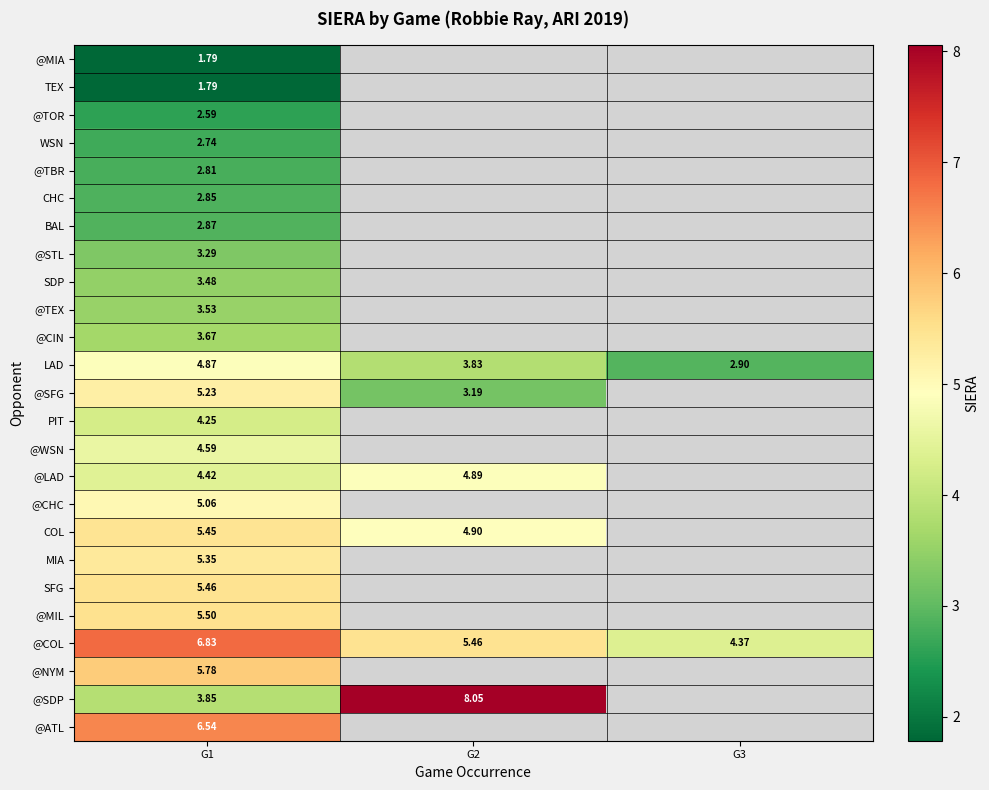

What is the smallest value displayed?

1.8